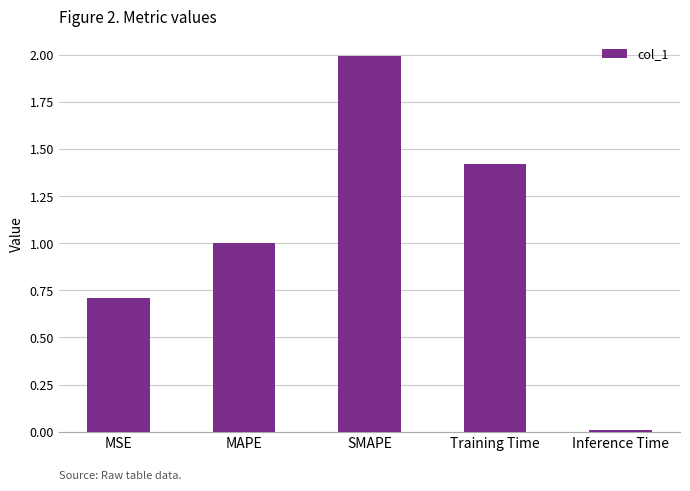

True or false: the data shows 1.4 at MAPE.

False